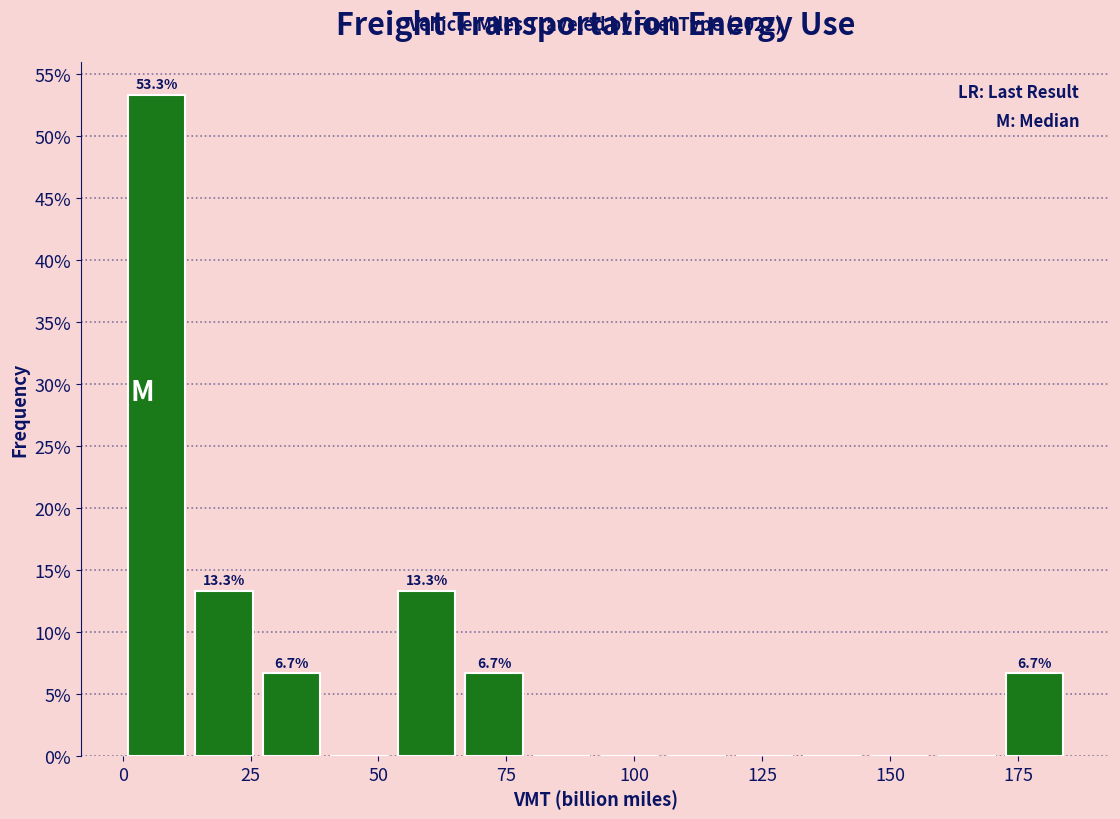

Around what value on the x-axis is the tallest bar? Give the approximate position of its centre, as read against the axis.

5